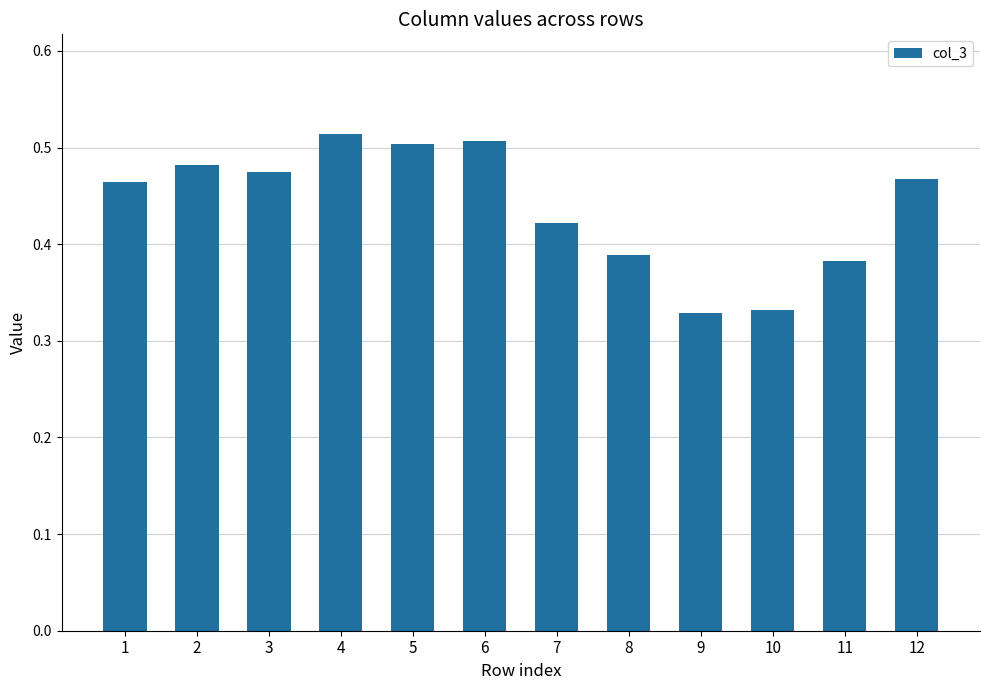

How many values are between 0 and 1?

12